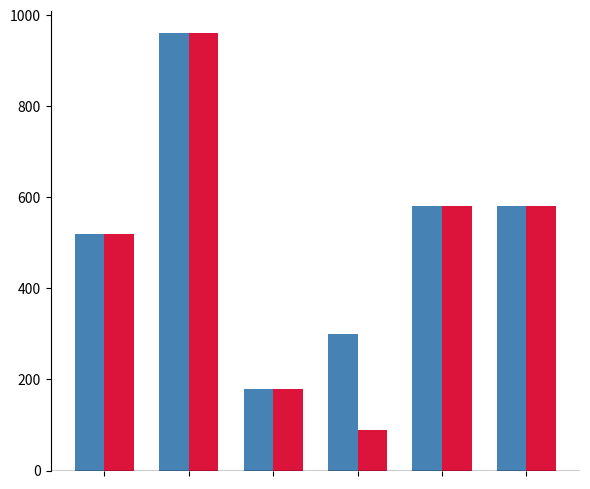

What is the greatest value displayed?

960